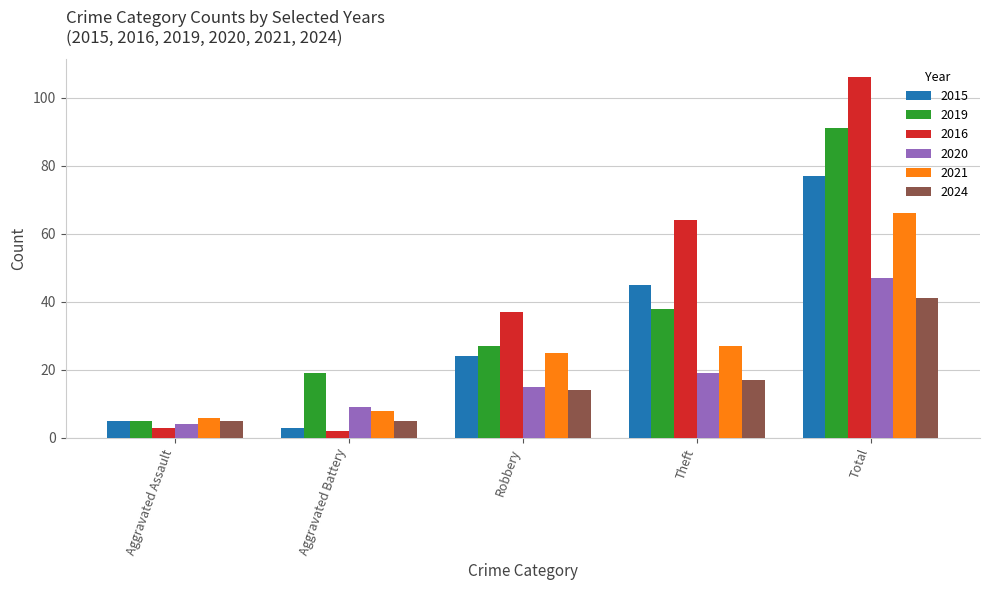

What position from the left is Robbery?

3